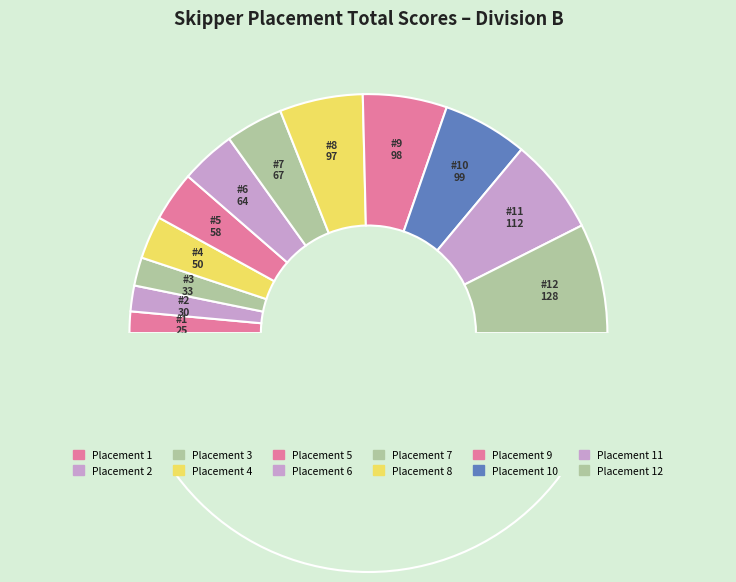

To the nearest percent, what is the difference between the 4 and 6 slice percentages?

2%